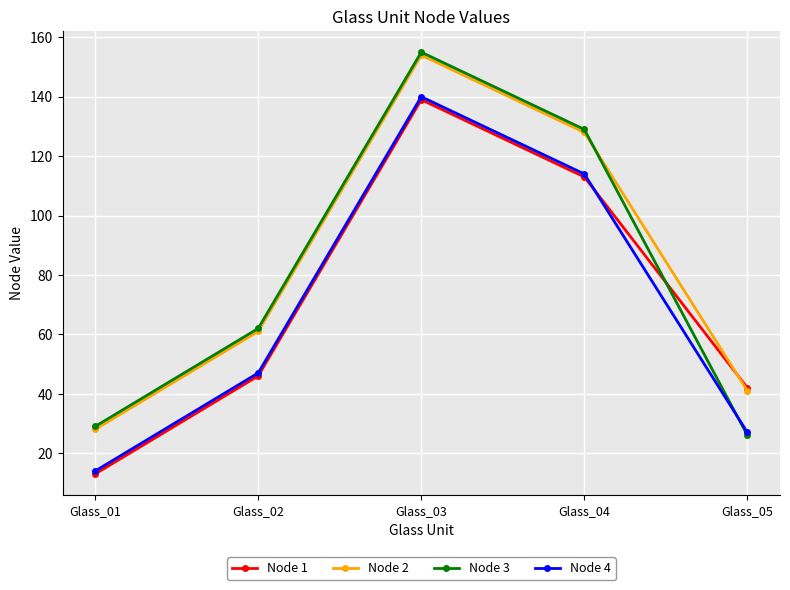

Reading left to right, extract all data points from this chart.

Node 1: Glass_01=13	Glass_02=46	Glass_03=139	Glass_04=113	Glass_05=42
Node 2: Glass_01=28	Glass_02=61	Glass_03=154	Glass_04=128	Glass_05=41
Node 3: Glass_01=29	Glass_02=62	Glass_03=155	Glass_04=129	Glass_05=26
Node 4: Glass_01=14	Glass_02=47	Glass_03=140	Glass_04=114	Glass_05=27